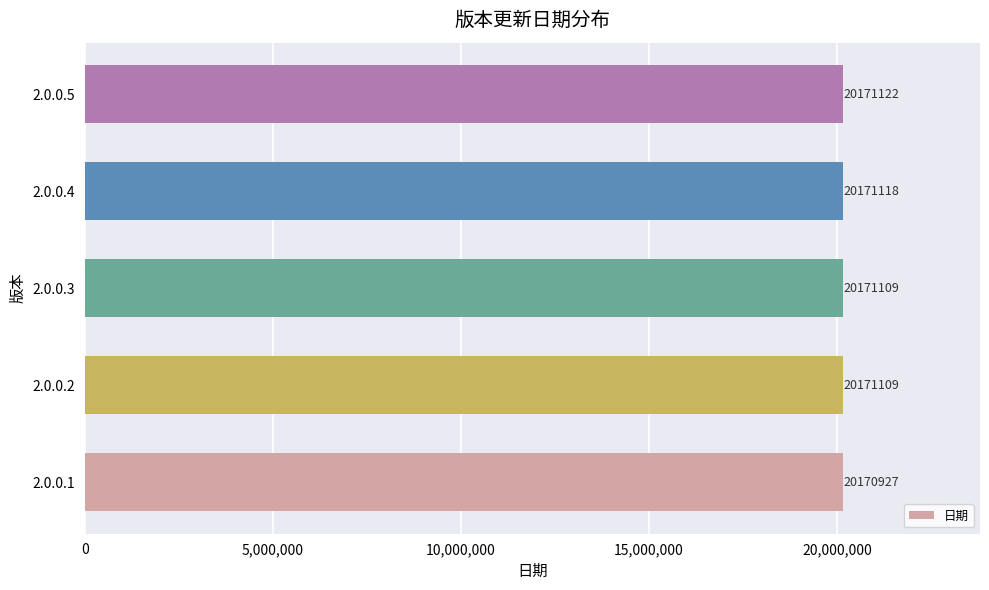

The chart shows a value of 20171118 at 2.0.0.4. True or false?

True